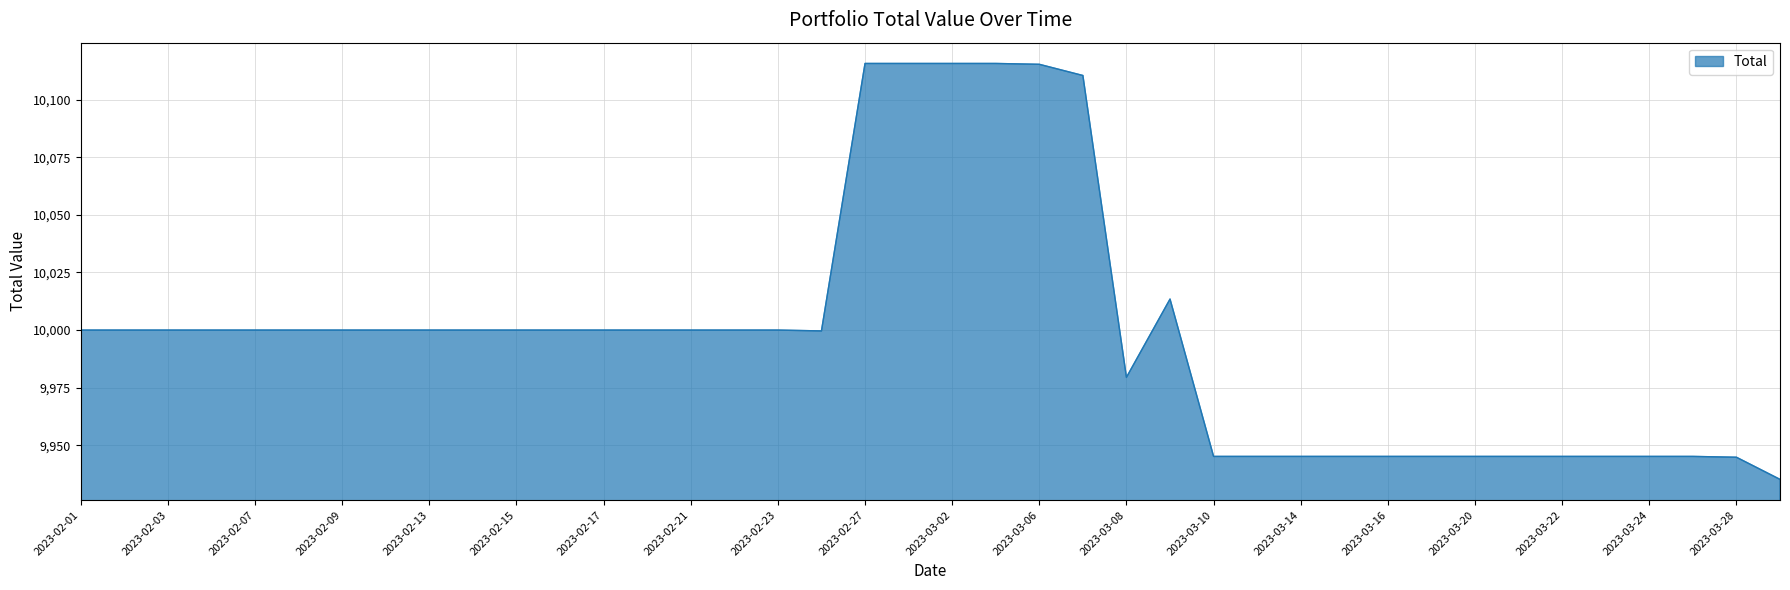

How many lines are shown in the chart?

1